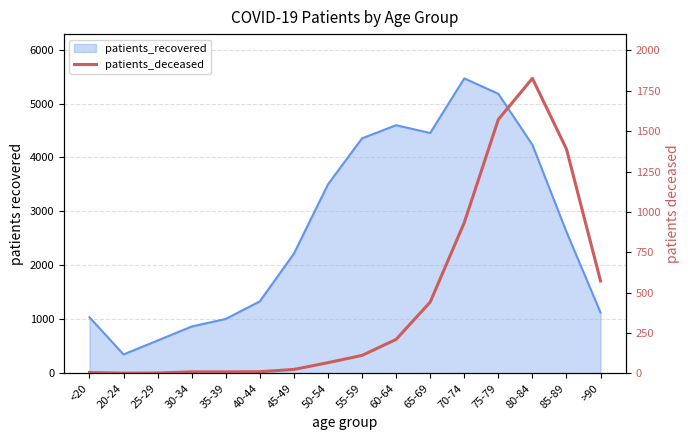

What is the label of the 6th point from the right?

65-69